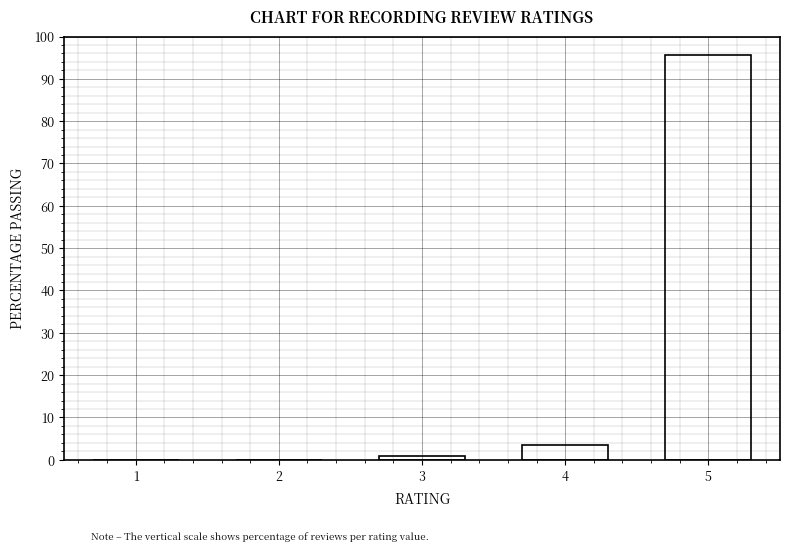

Reading left to right, transcribe all the data shown in this chart.

1=0.0	2=0.0	3=0.9	4=3.5	5=95.6